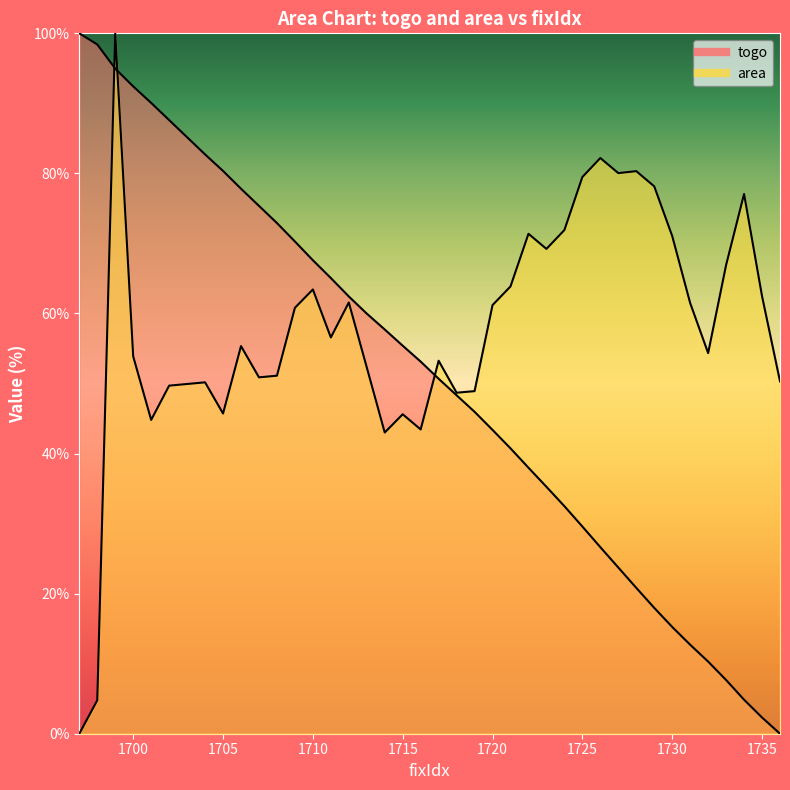

Does the chart display data point markers on the line(s)?

No